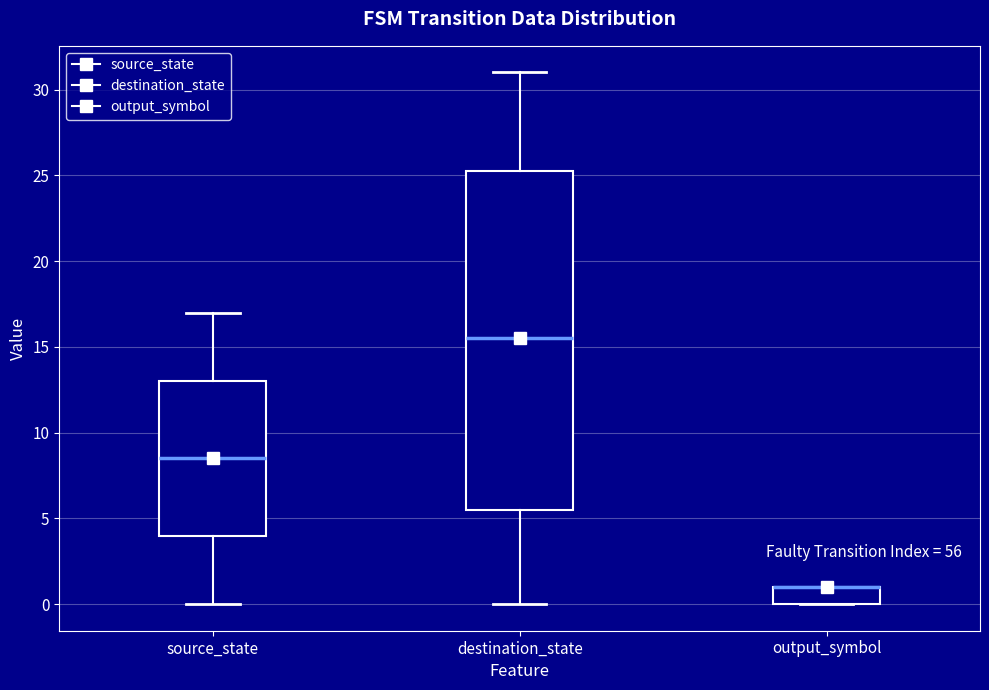

Reading left to right, transcribe this box plot: for each box, give where its median line is, the range the box spans, and where its two whiskers end, as read against the y-axis. The values are not printed on the chart, so give them approximately, as read against the axis.

source_state: median 8.5, box 4.0 to 13.0, whiskers 0.0 to 17.0
destination_state: median 15.5, box 5.5 to 25.5, whiskers 0.0 to 31.0
output_symbol: median 1.0 (drawn on the box's upper edge), box 0.0 to 1.0, whiskers 0.0 to 1.0